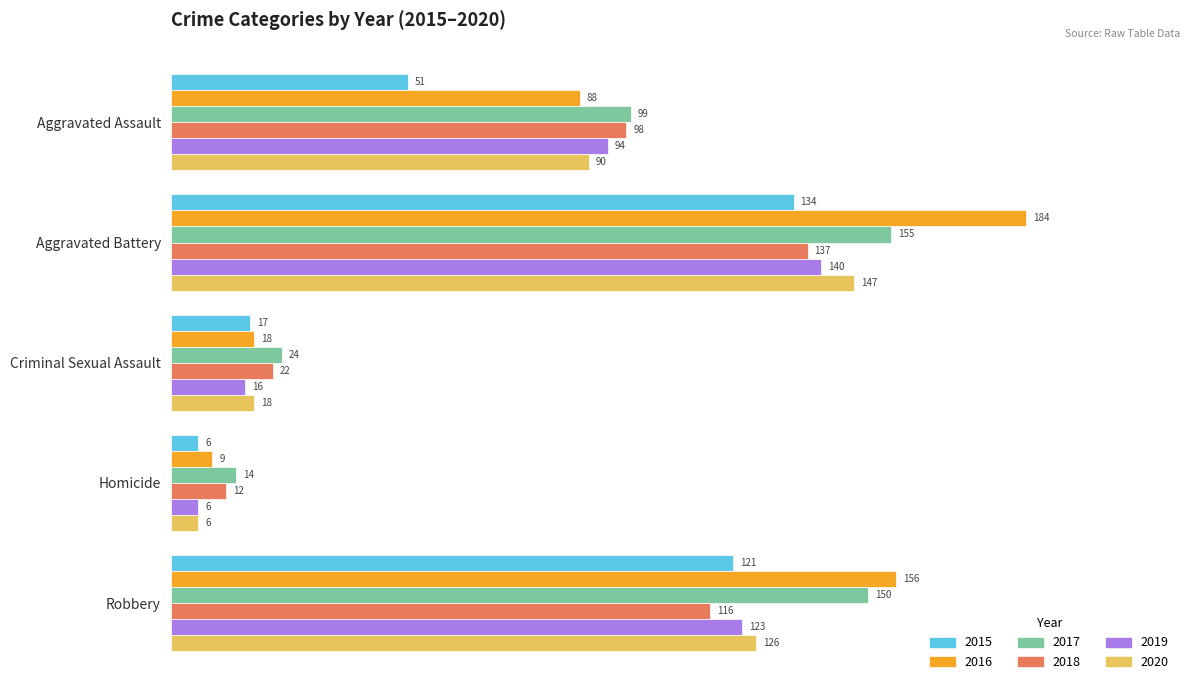

At which category is the sum across all series the highest?

Aggravated Battery